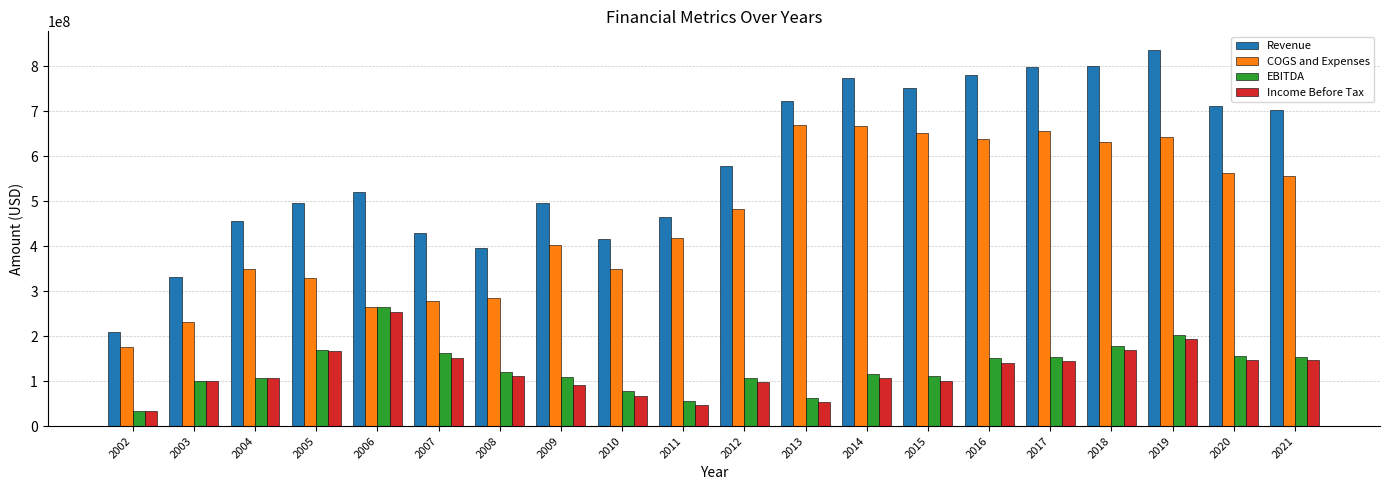

What is the highest value of the EBITDA series?

263940000